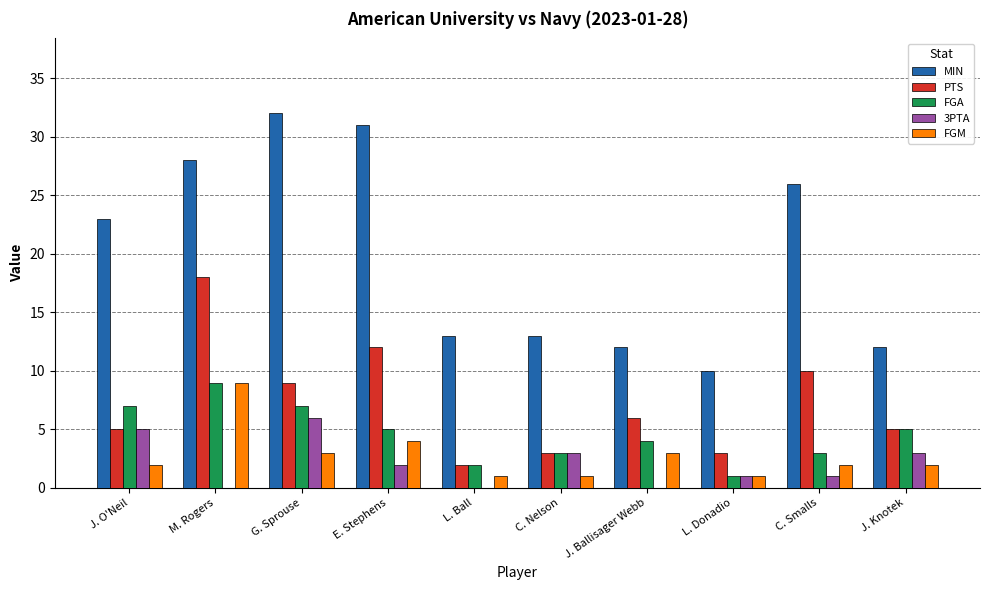

What is the spread (max minus min) of values at C. Smalls?

25